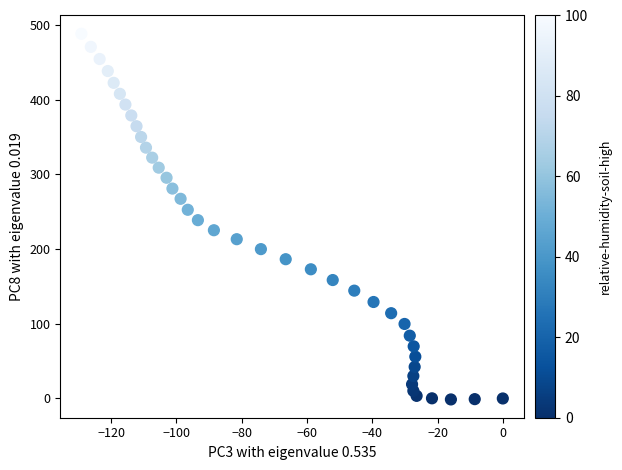

What is the range of Y values (max minus min)?

489.7